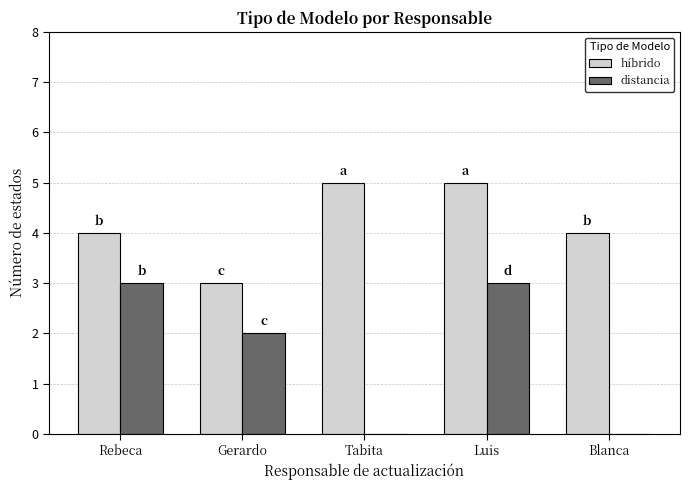

Is the value of híbrido at Tabita greater than the value of distancia at Luis?

Yes